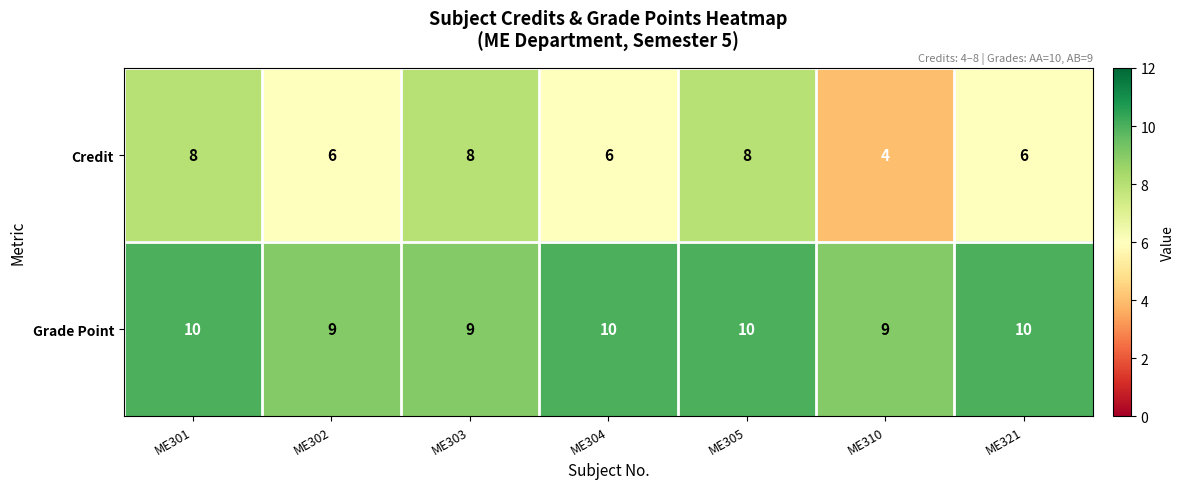

At how many categories does at least one series exceed 7?

7